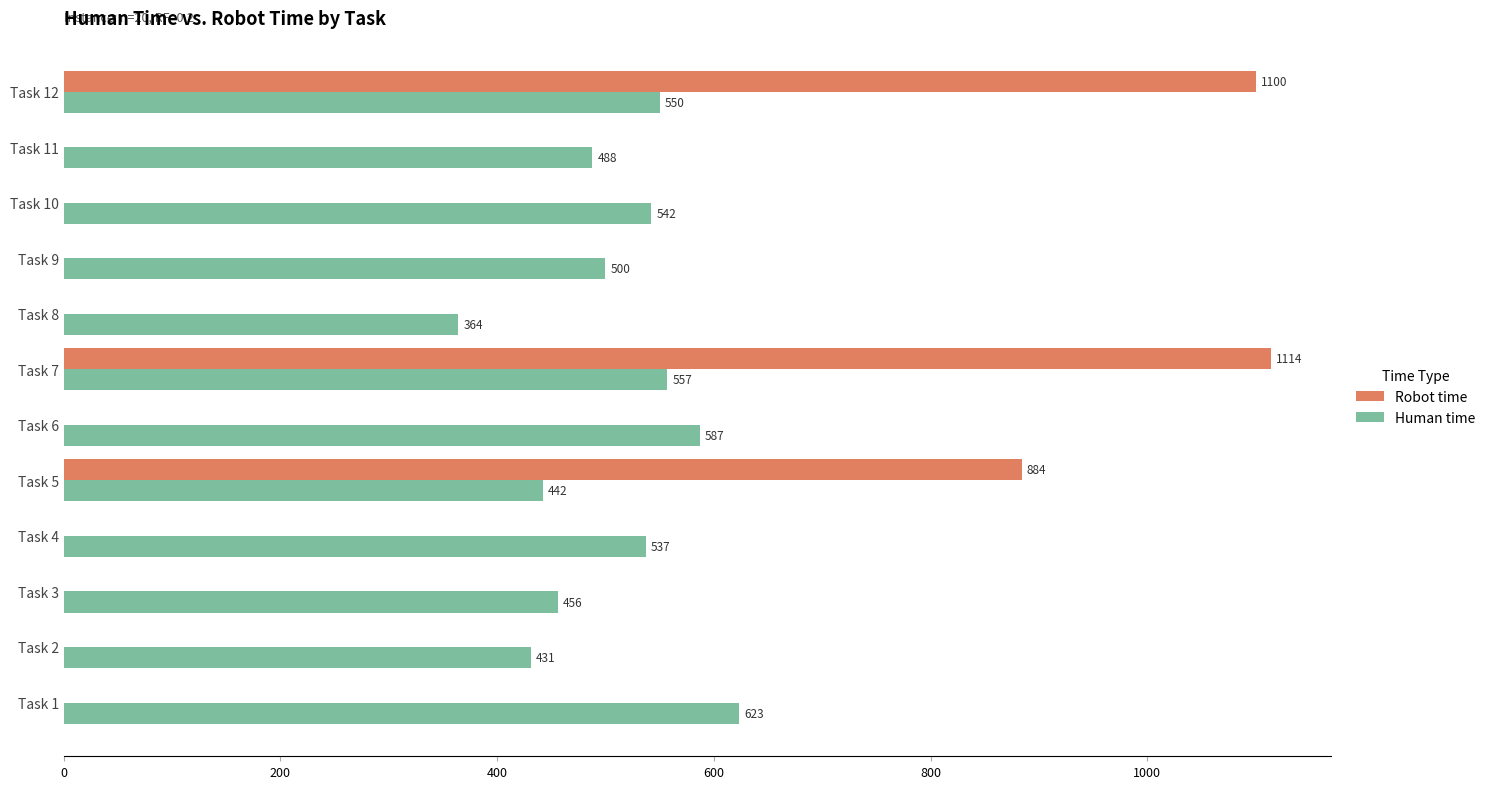

Is it true that Robot time equals 0 at Task 3?

True